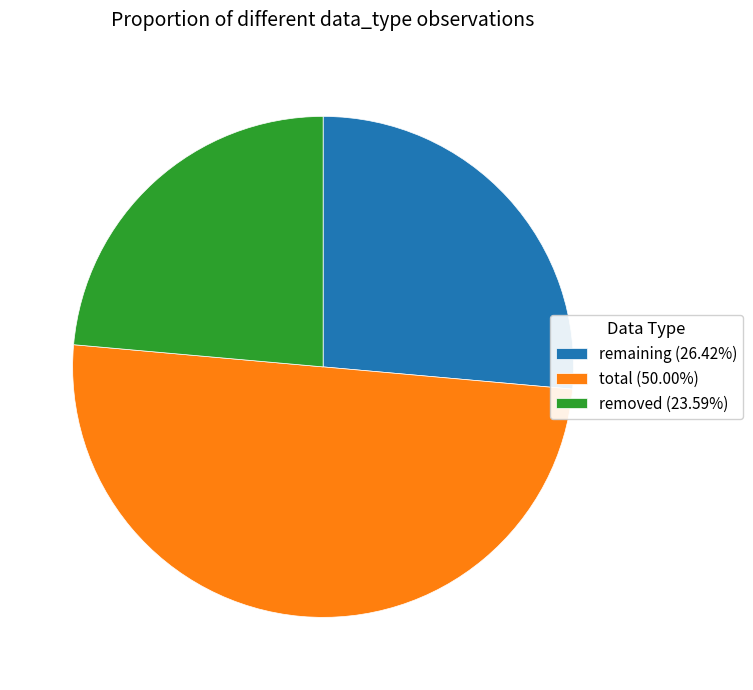

Count the number of slices in the pie.

3